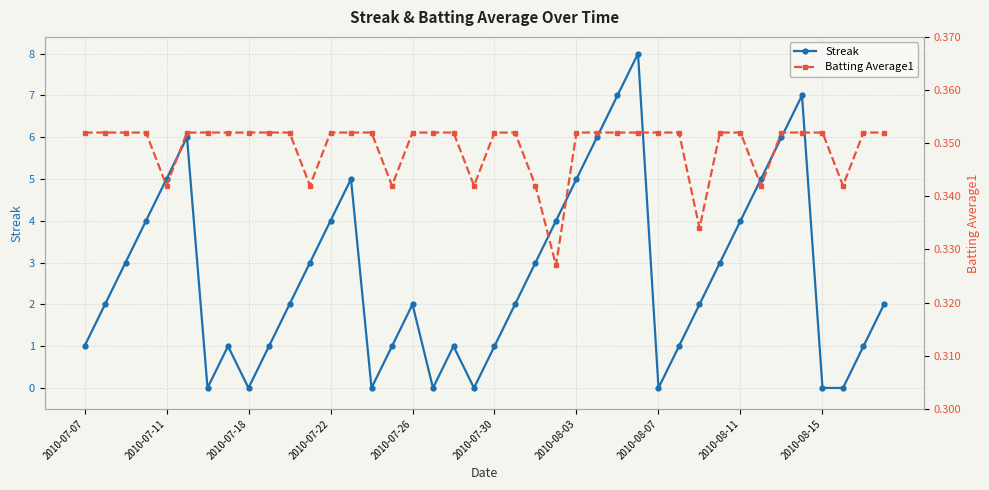

The value of Streak at 2010-08-11 is 2. True or false?

False